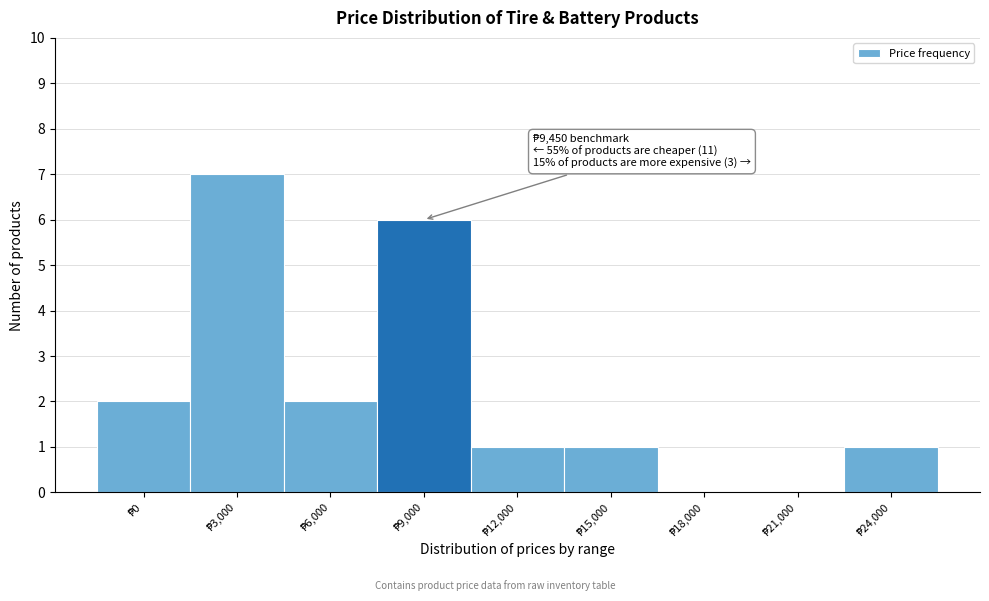

What is the sum of all values?

20